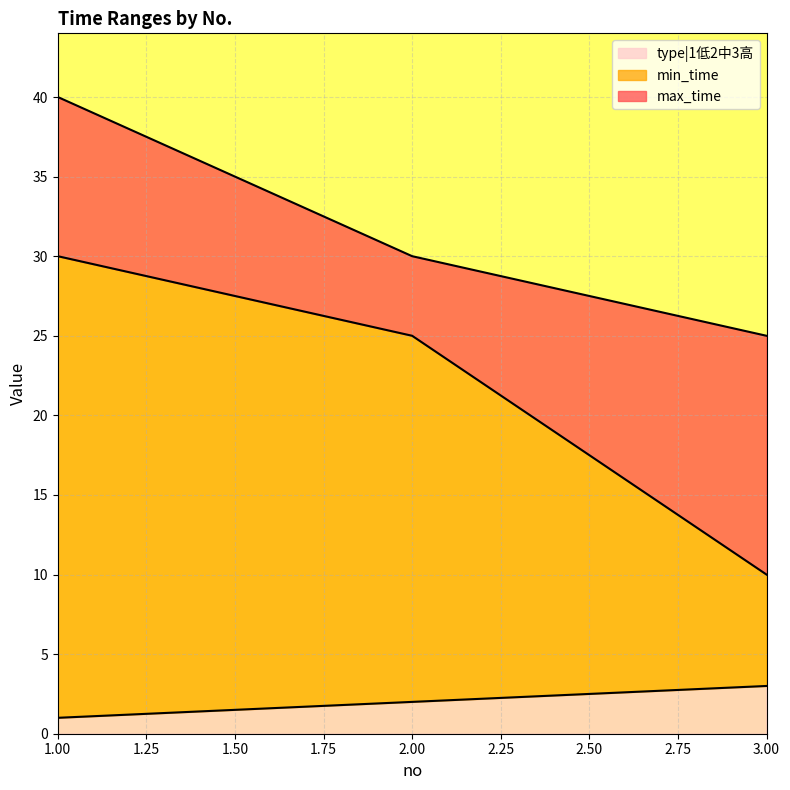

What is the minimum value for min_time?

10